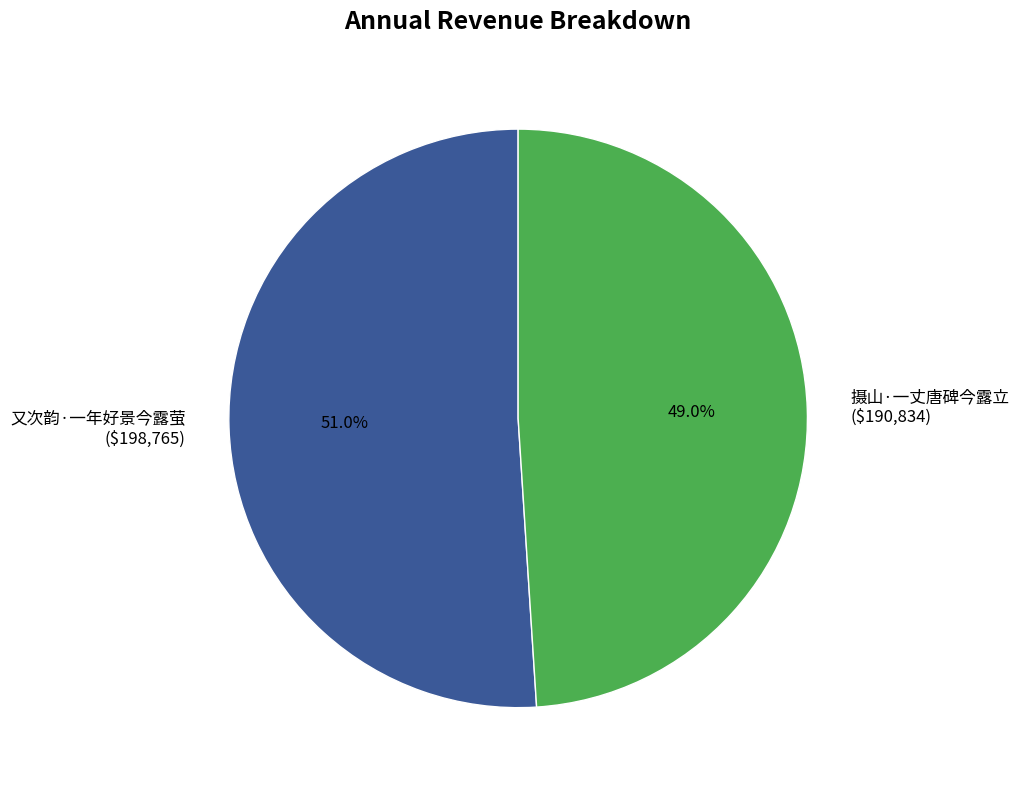

What percentage is the 摄山·一丈唐碑今露立 slice, to the nearest percent?

49%